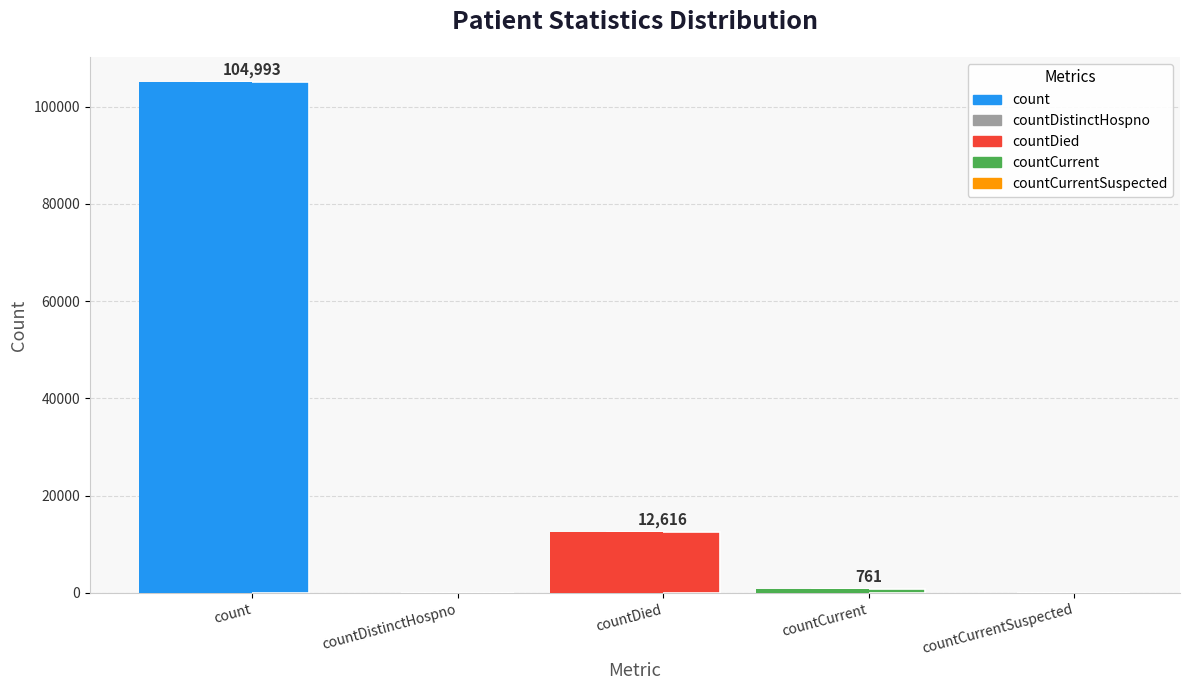

How many bars are there in total?

5